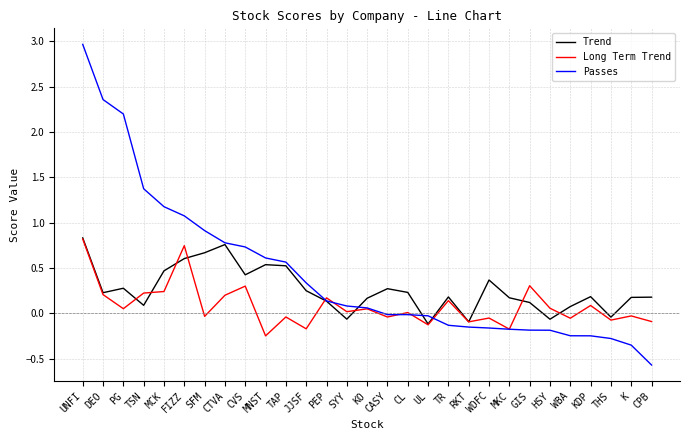

What is the total value across all series at DEO?

2.8